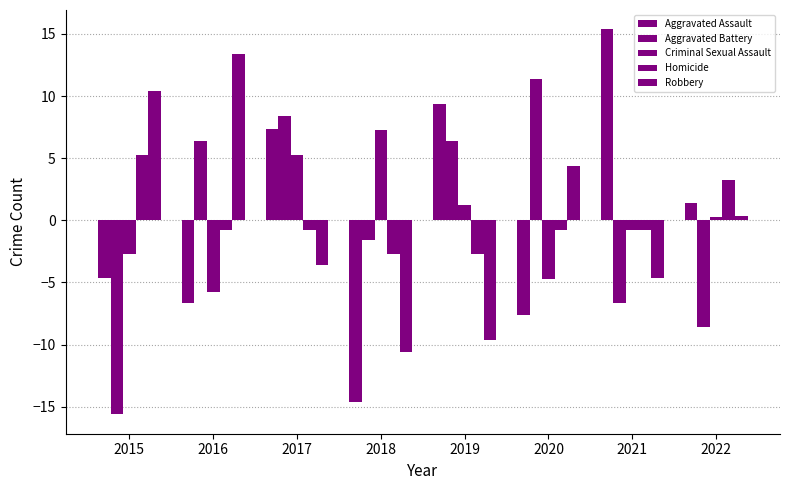

What is the difference between the second highest and second lowest values in the Aggravated Battery series?

17.0